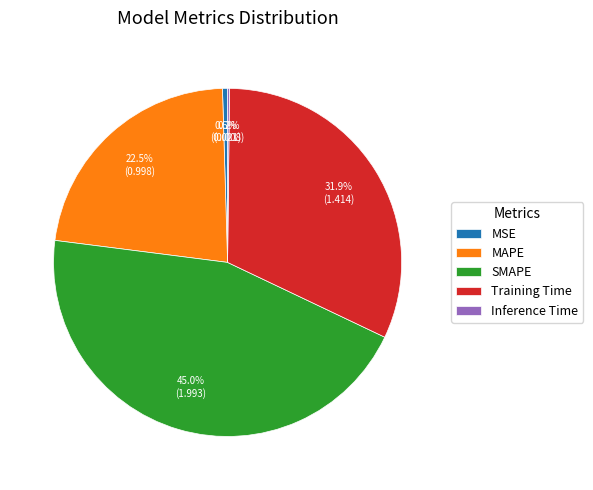

Which has a higher value, Training Time or SMAPE?

SMAPE